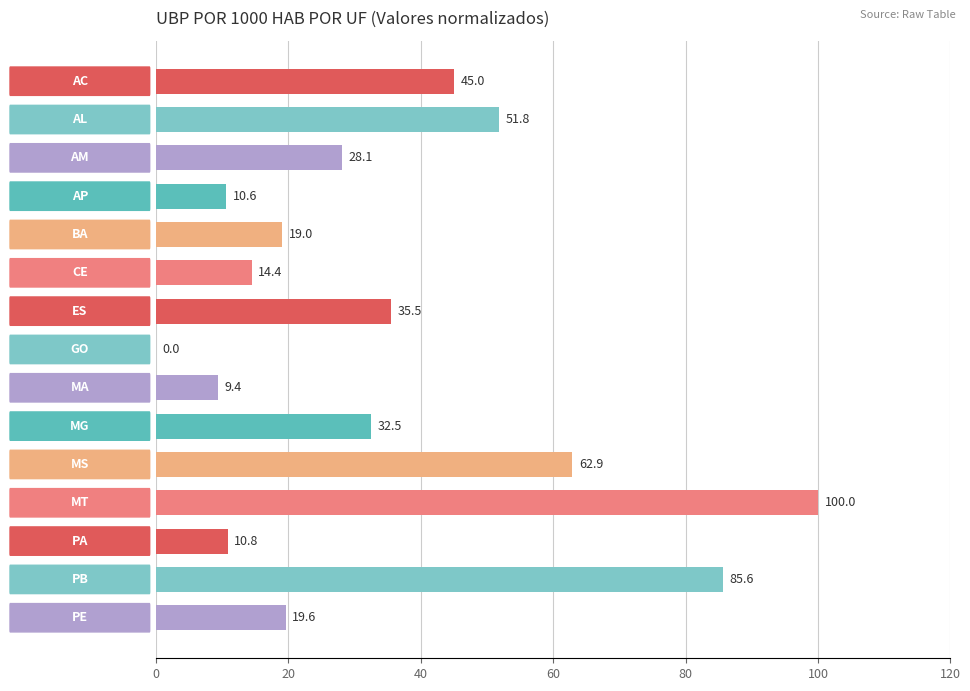

How many positive values are there?

14